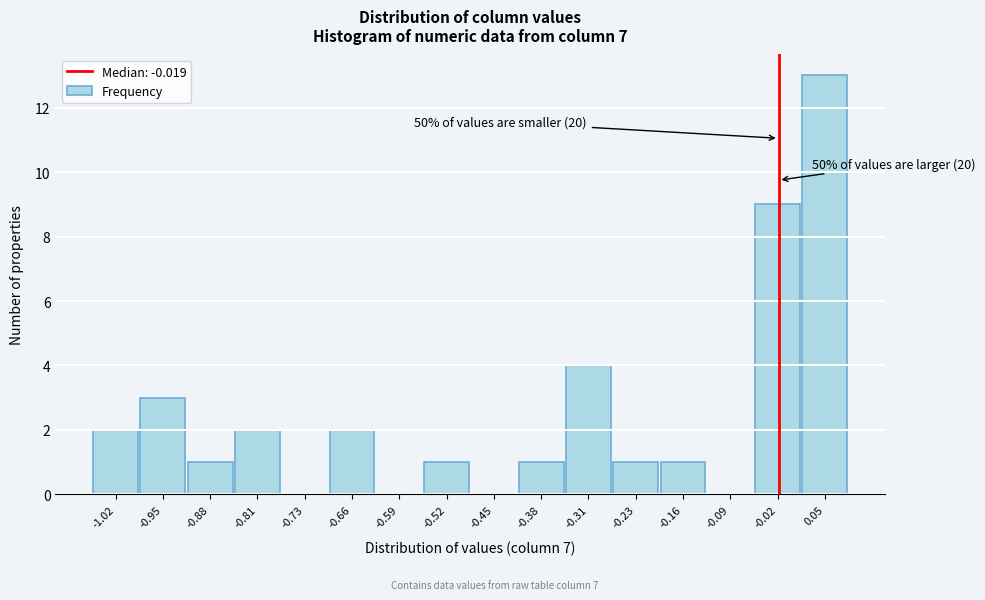

Over which range of the x-axis is the bar tallest?

0.02 to 0.09